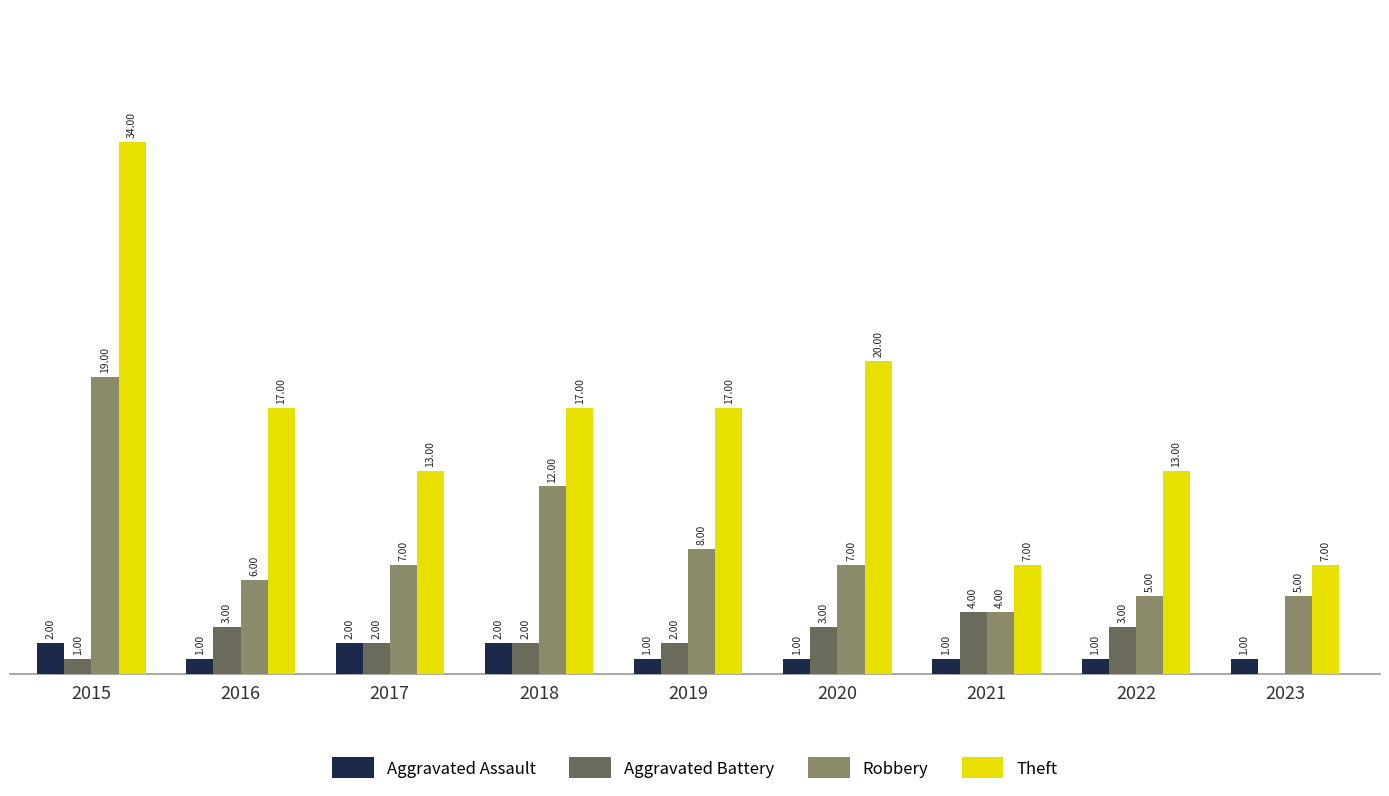

Are the bars grouped side by side (vs. stacked)?

Yes